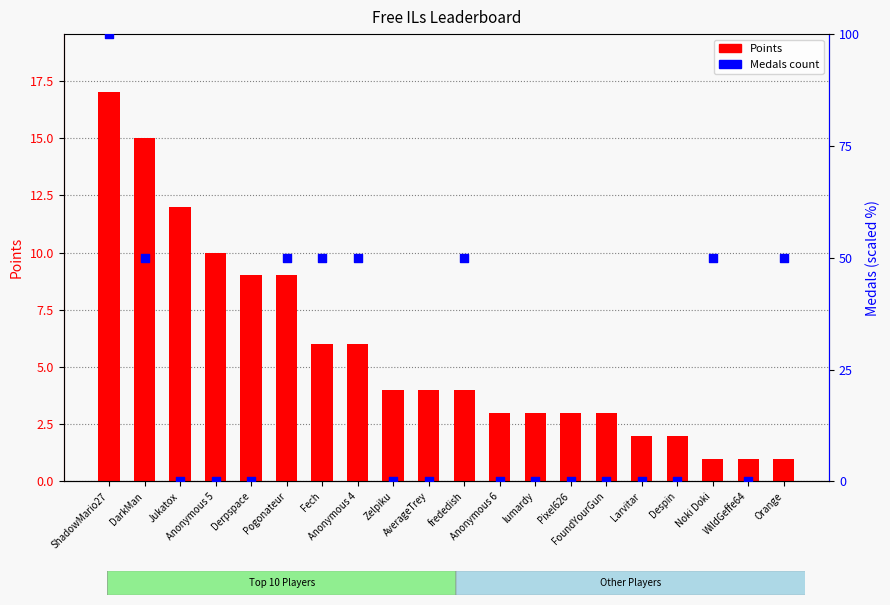

Which series has the largest total across all categories?

Medals (normalized)